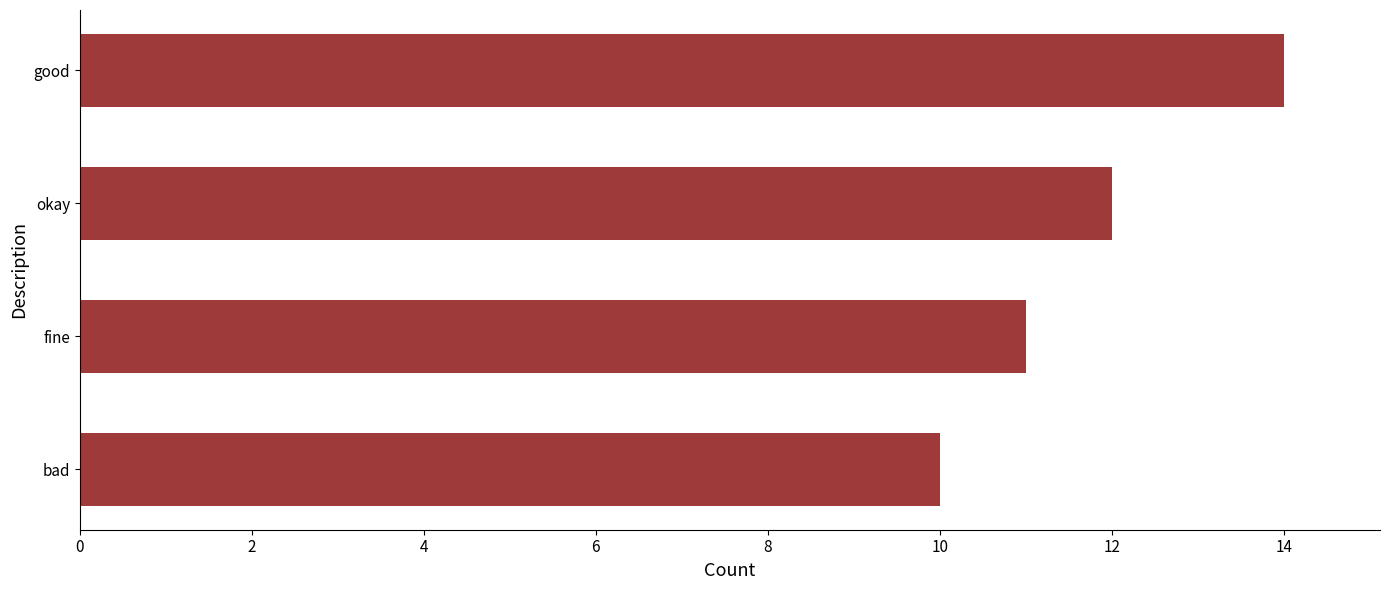

Are the bars grouped side by side (vs. stacked)?

No